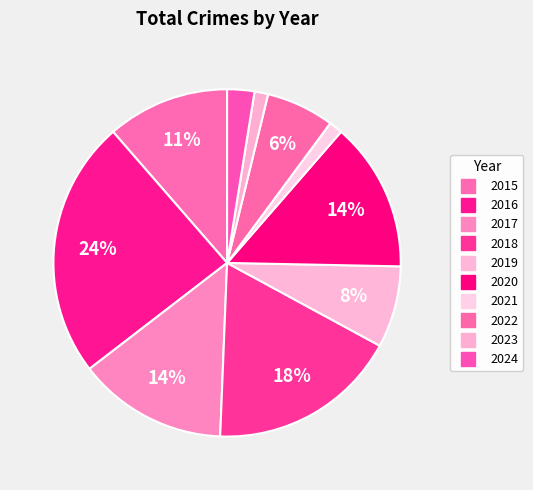

True or false: 2018 accounts for 18% of the total.

True